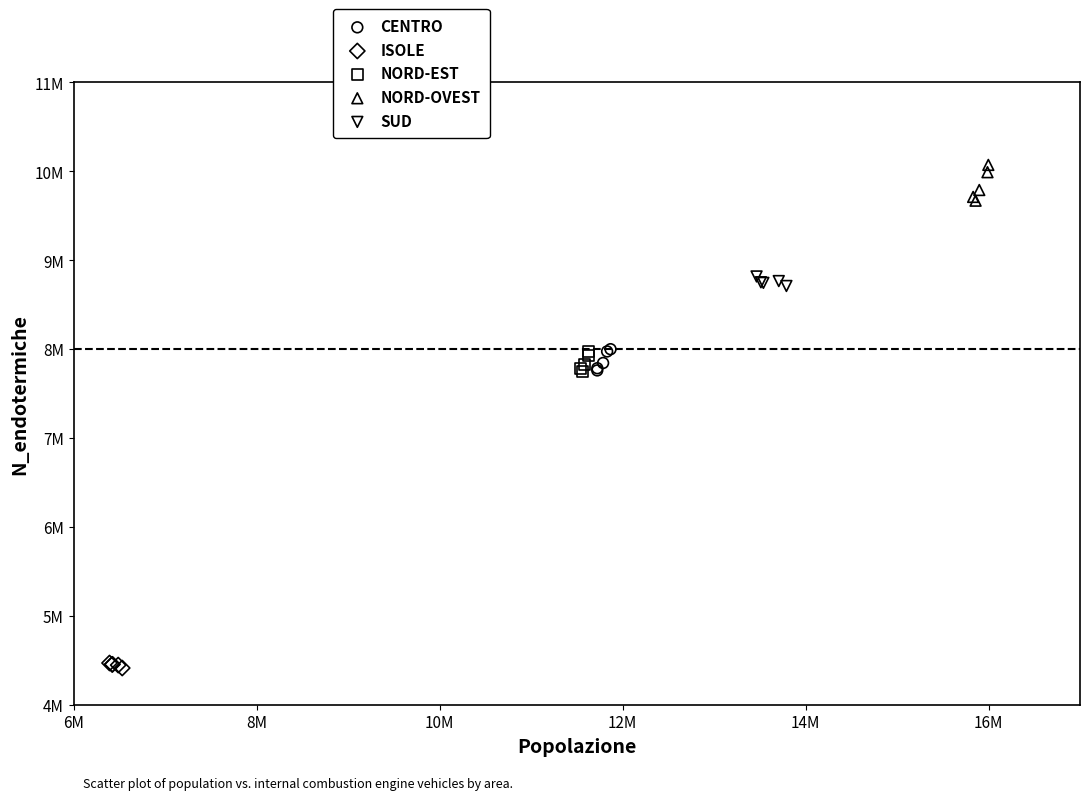

What are all the series names shown in the legend?

CENTRO, ISOLE, NORD-EST, NORD-OVEST, SUD